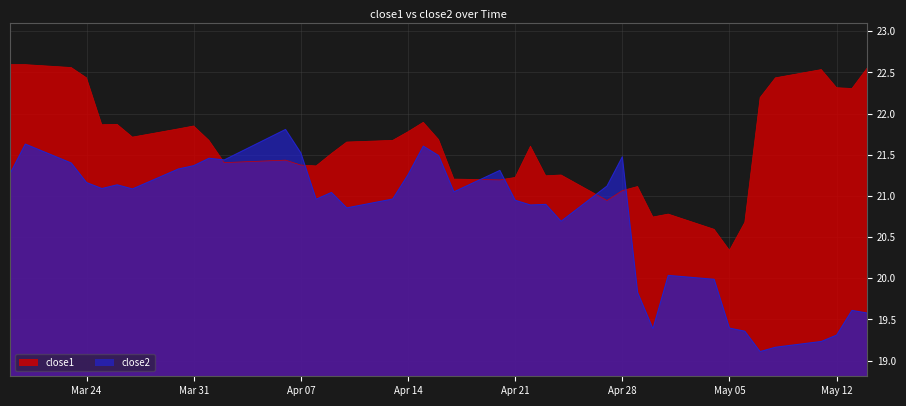

What is the maximum value shown in the chart?

22.6